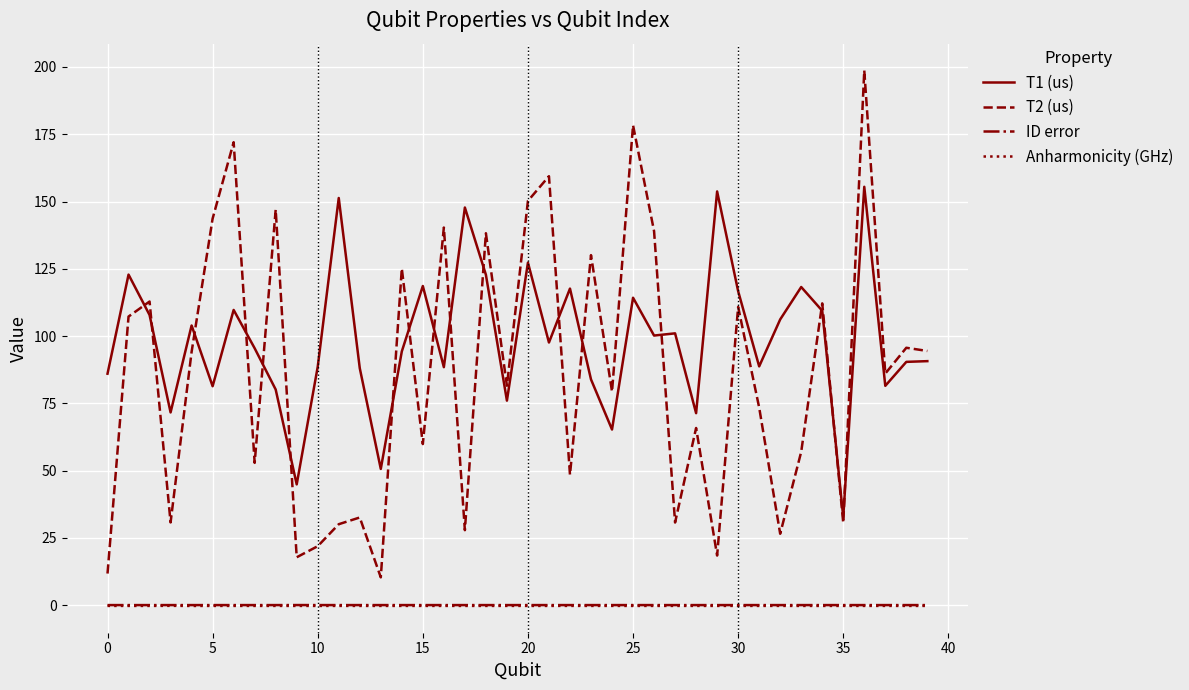

Which series has the widest spread of values?

T2 (us)